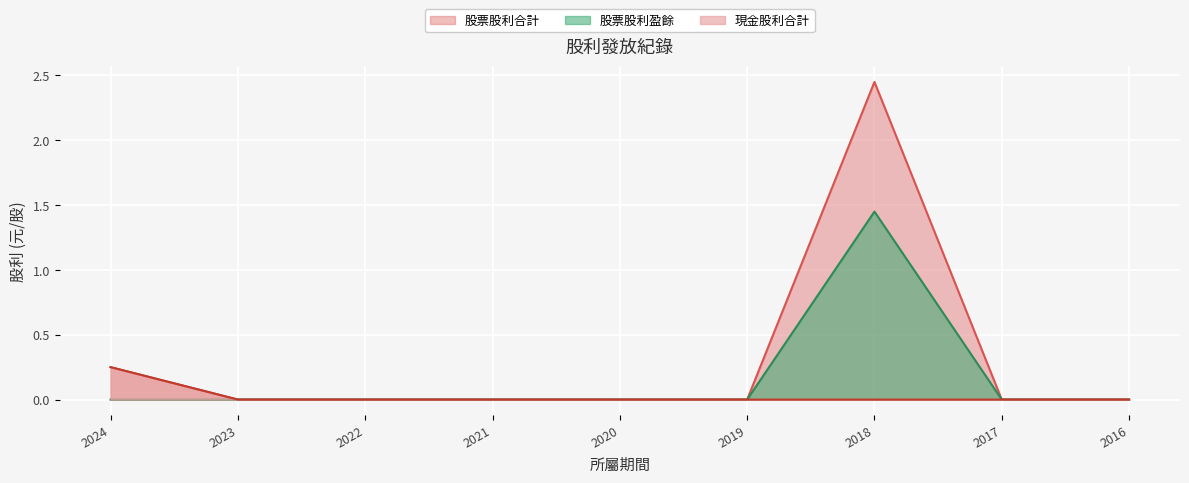

True or false: 股票股利合計 has more than 1 interior local peaks.

False